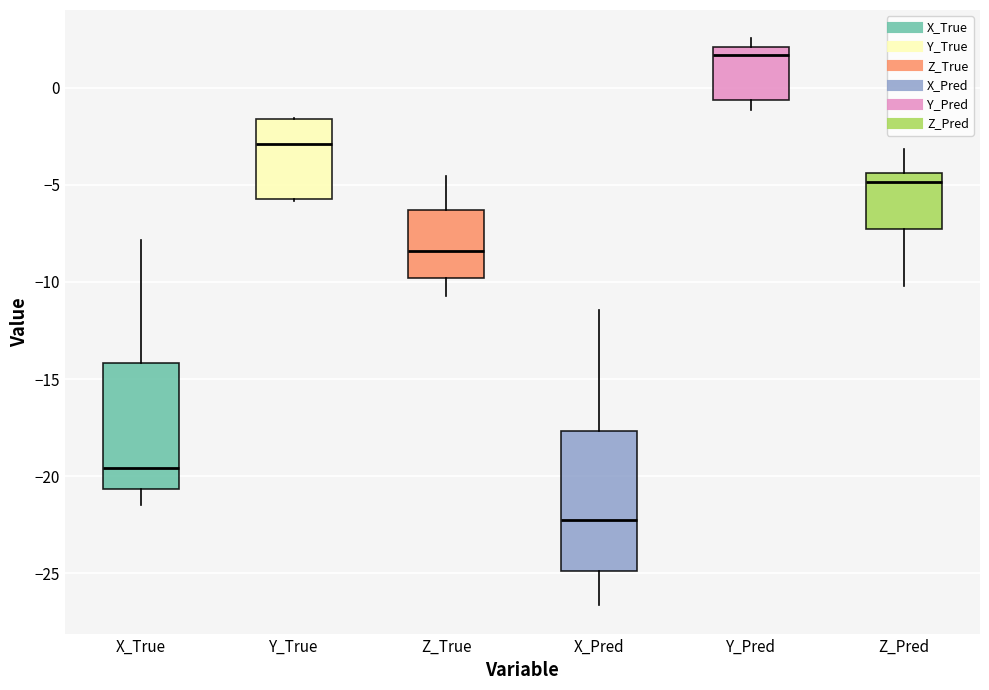

Which box is the tallest, from its lower edge to its upper edge?

X_Pred